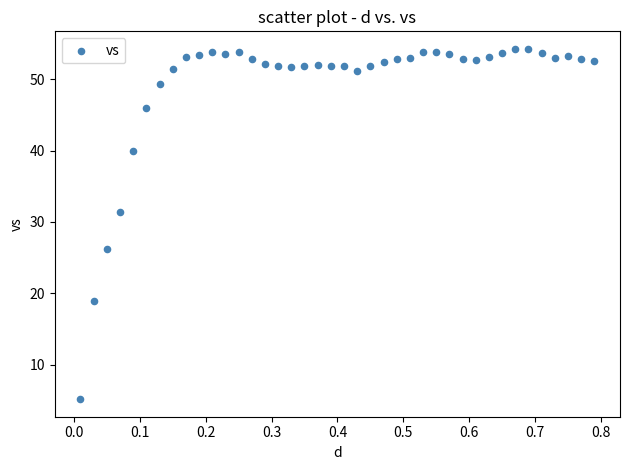

What is the range of Y values (max minus min)?

49.1